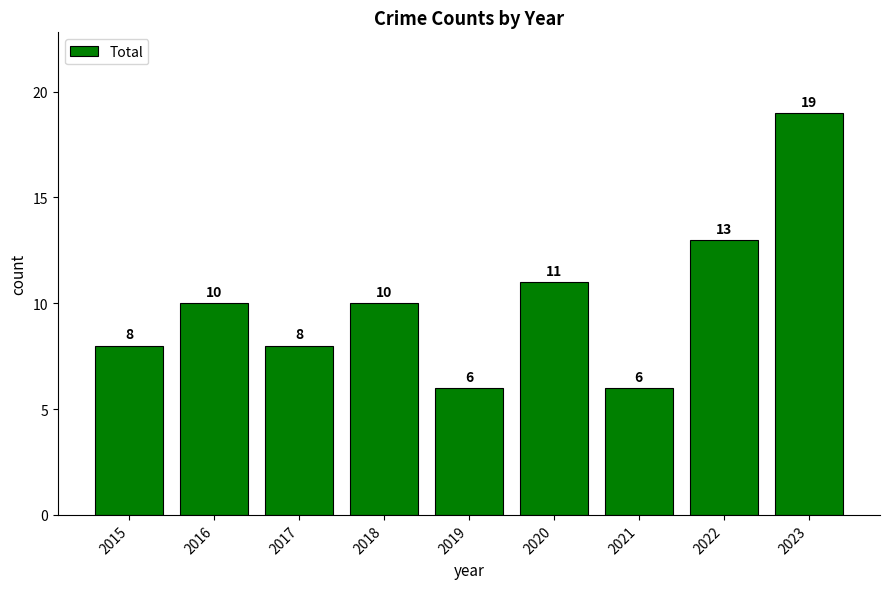

What is the value of the 3rd bar from the left?

8